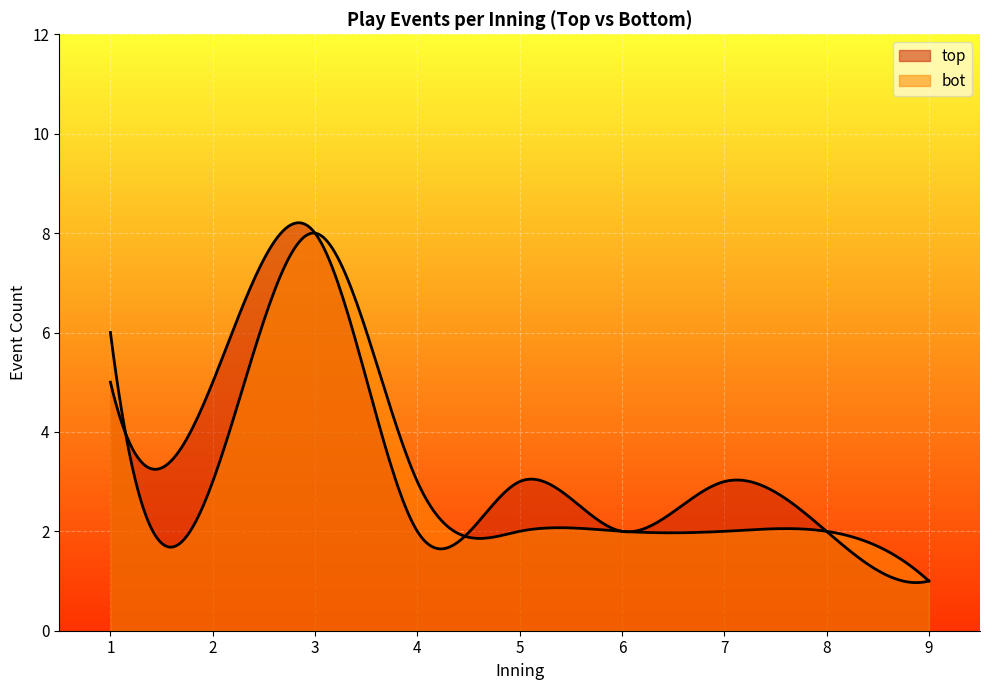

How many lines are shown in the chart?

2